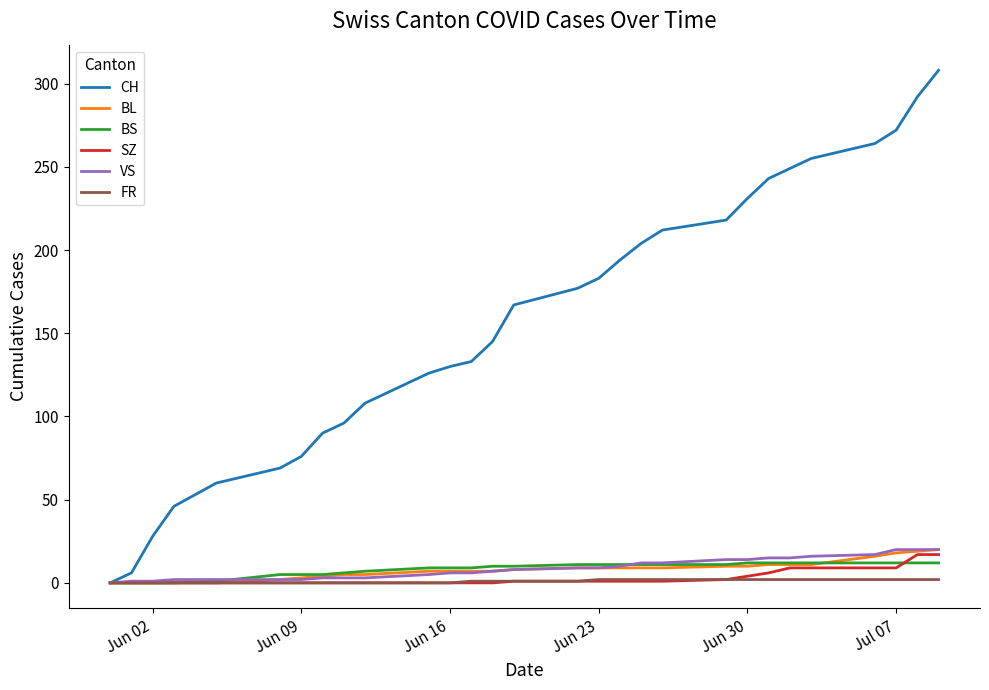

Which series has the widest spread of values?

CH